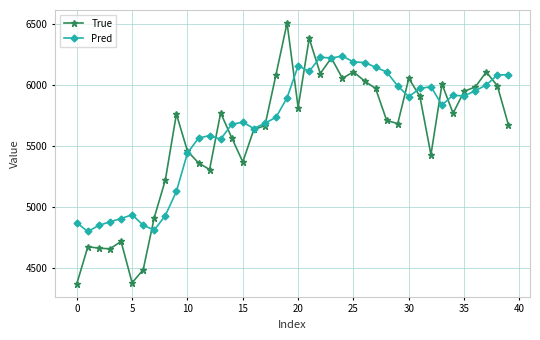

Rank the series by their maximum value, from lowest to highest.

Pred, True